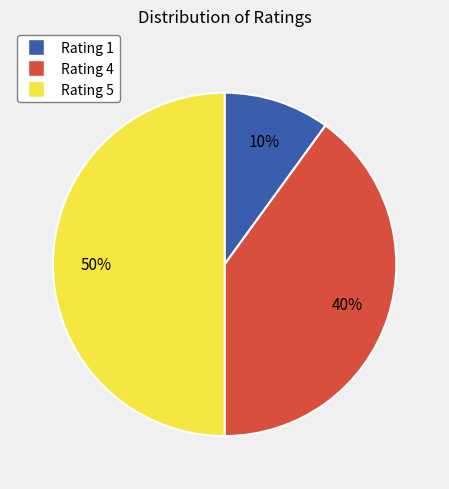

To the nearest percent, what is the average slice percentage?

33%